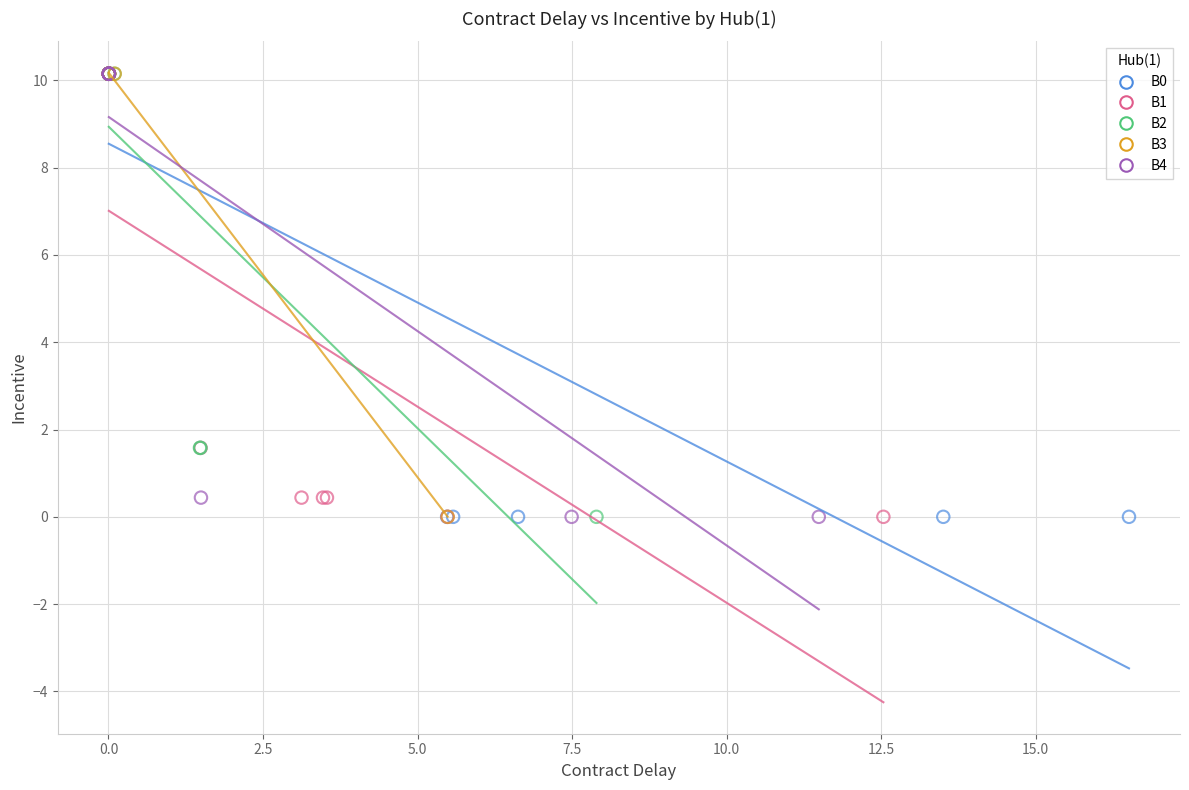

What are all the series names shown in the legend?

B0, B1, B2, B3, B4